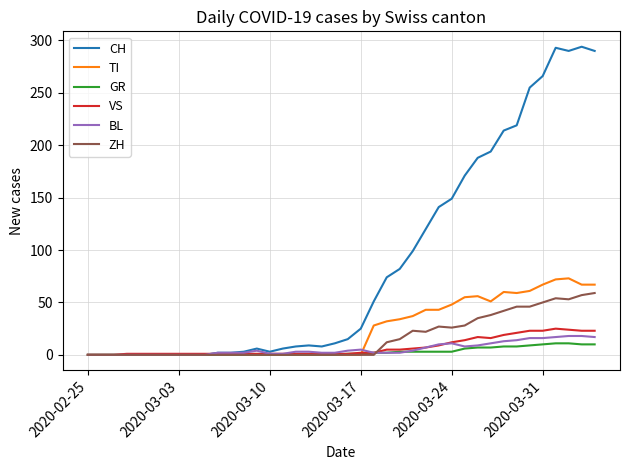

What is the maximum value shown in the chart?

294